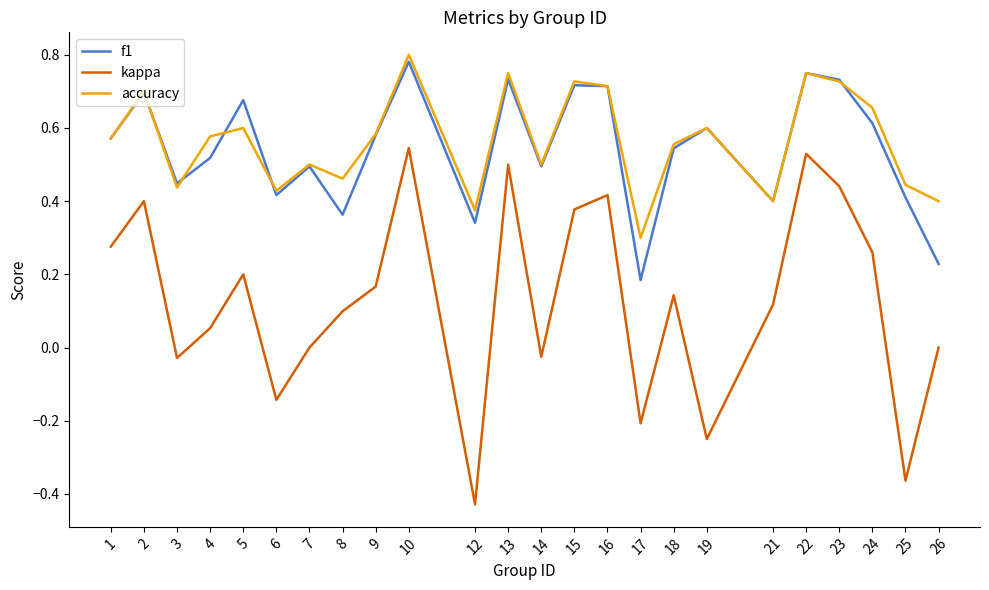

Which category has the highest value across all series?

10